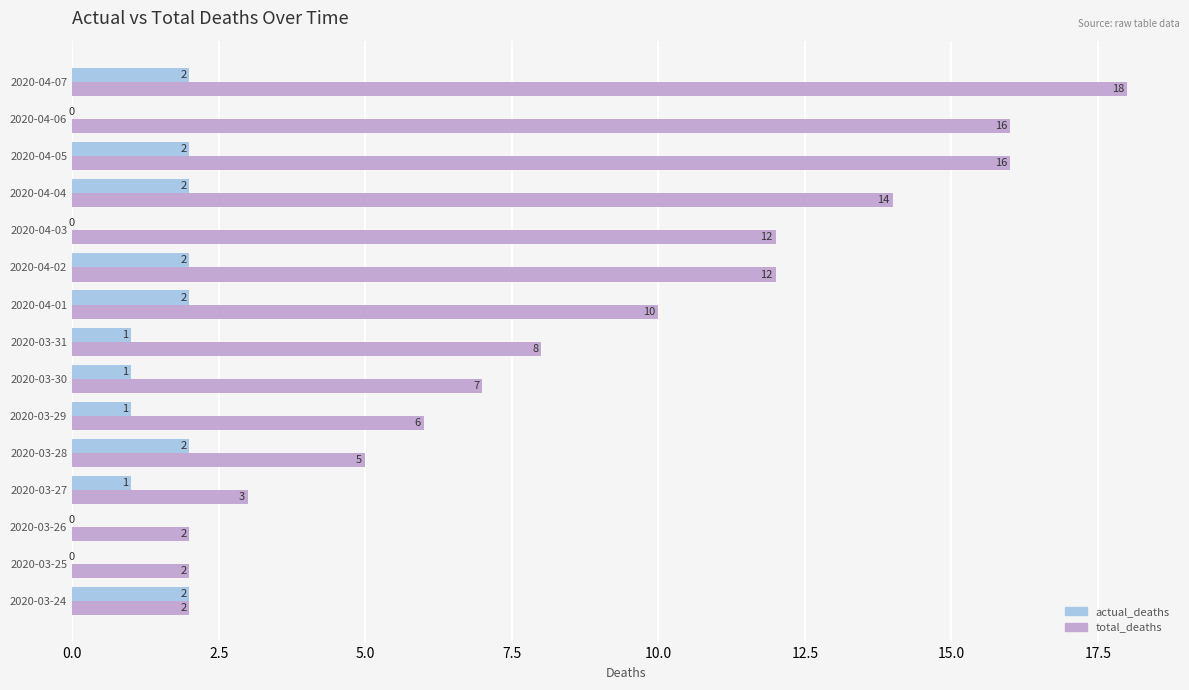

True or false: actual_deaths has a value of 0 at 2020-04-03.

True